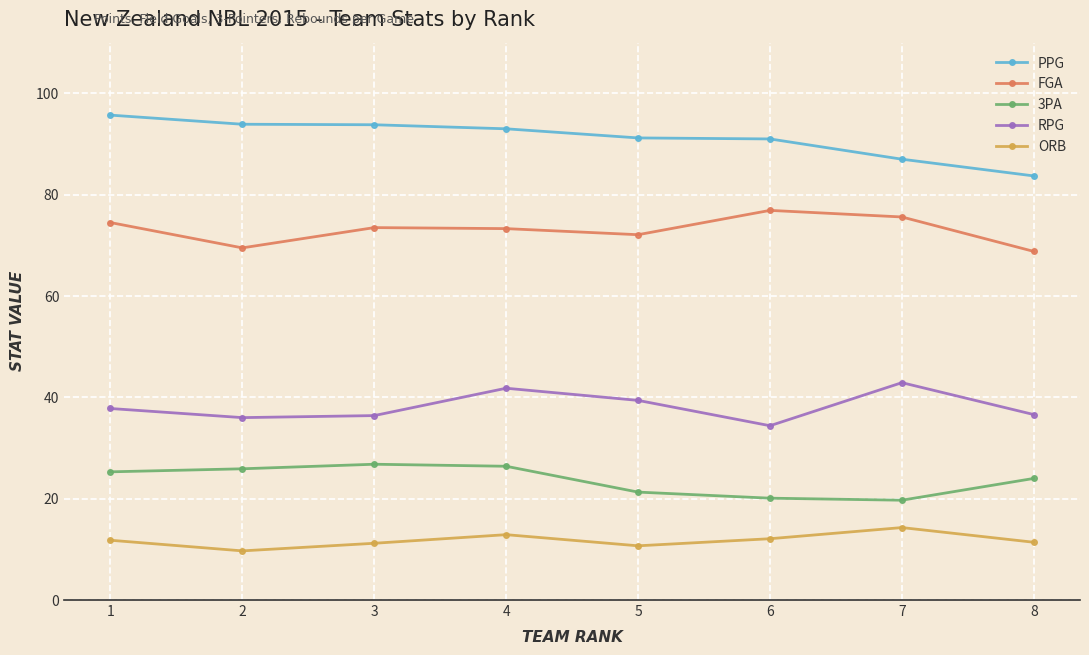

How many categories are shown in the chart?

8